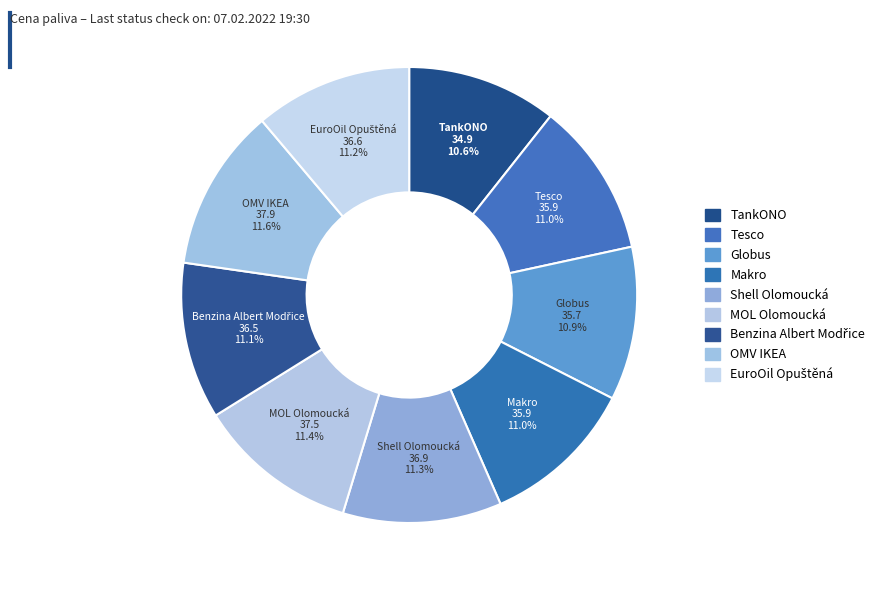

How many slices are in this pie chart?

9